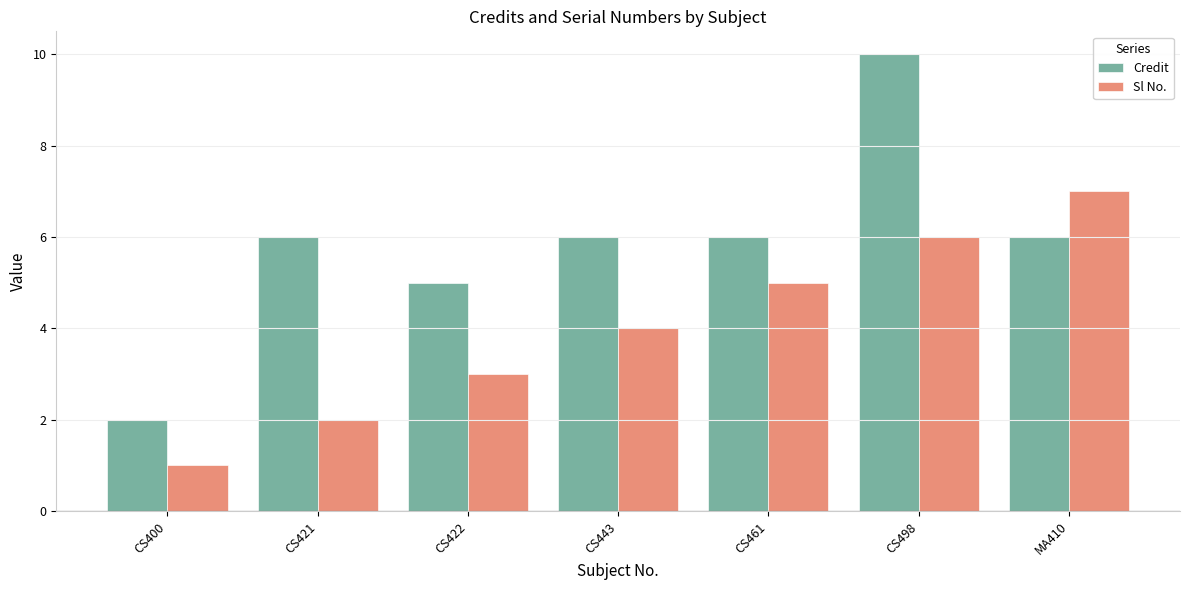

What is the maximum value for Credit?

10